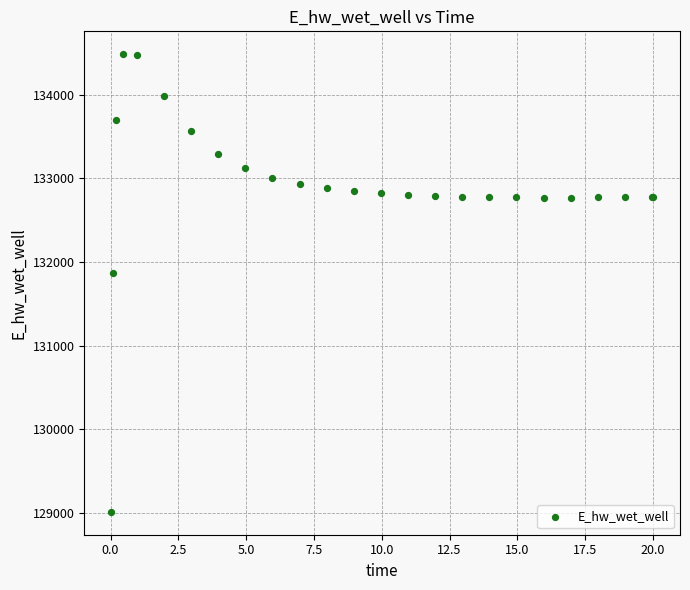

What Y value in the scatter plot is closest to 131748?

131867.3